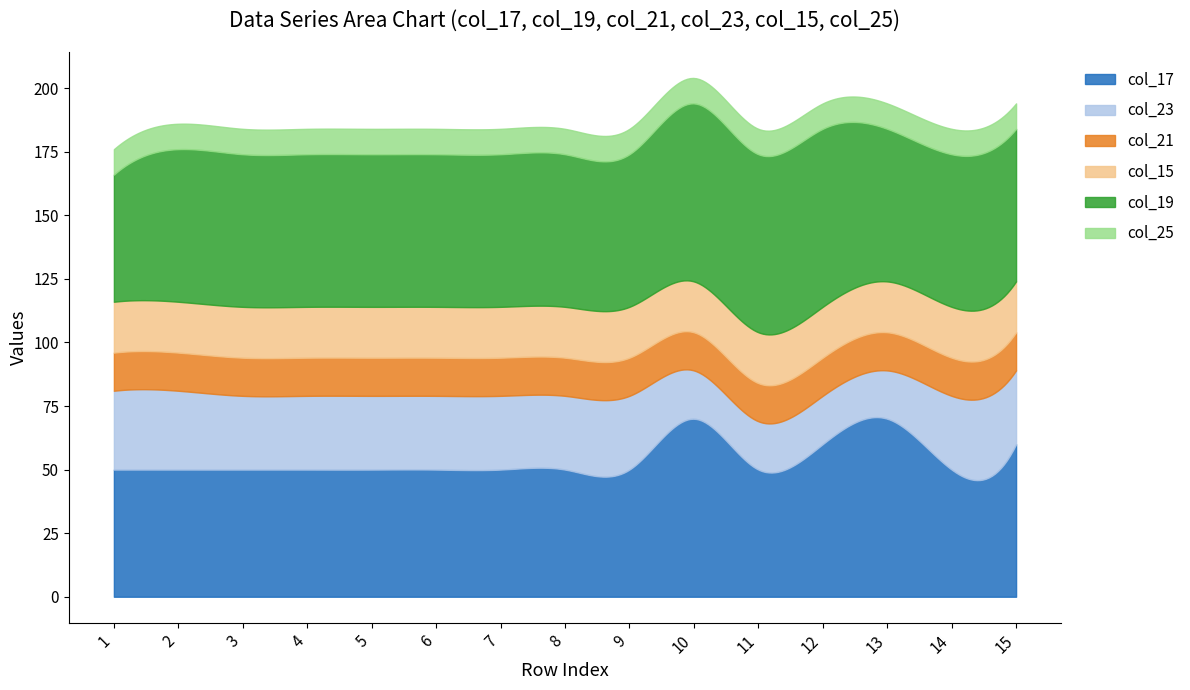

Reading right to left, transcribe all the data shown in this chart.

col_17: 15=60	14=50	13=70	12=60	11=50	10=70	9=50	8=50	7=50	6=50	5=50	4=50	3=50	2=50	1=50
col_23: 15=29	14=29	13=19	12=19	11=19	10=19	9=29	8=29	7=29	6=29	5=29	4=29	3=29	2=31	1=31
col_21: 15=15	14=15	13=15	12=15	11=15	10=15	9=15	8=15	7=15	6=15	5=15	4=15	3=15	2=15	1=15
col_15: 15=20	14=20	13=20	12=20	11=20	10=20	9=20	8=20	7=20	6=20	5=20	4=20	3=20	2=20	1=20
col_19: 15=60	14=60	13=60	12=70	11=70	10=70	9=60	8=60	7=60	6=60	5=60	4=60	3=60	2=60	1=50
col_25: 15=10	14=10	13=10	12=10	11=10	10=10	9=10	8=10	7=10	6=10	5=10	4=10	3=10	2=10	1=10